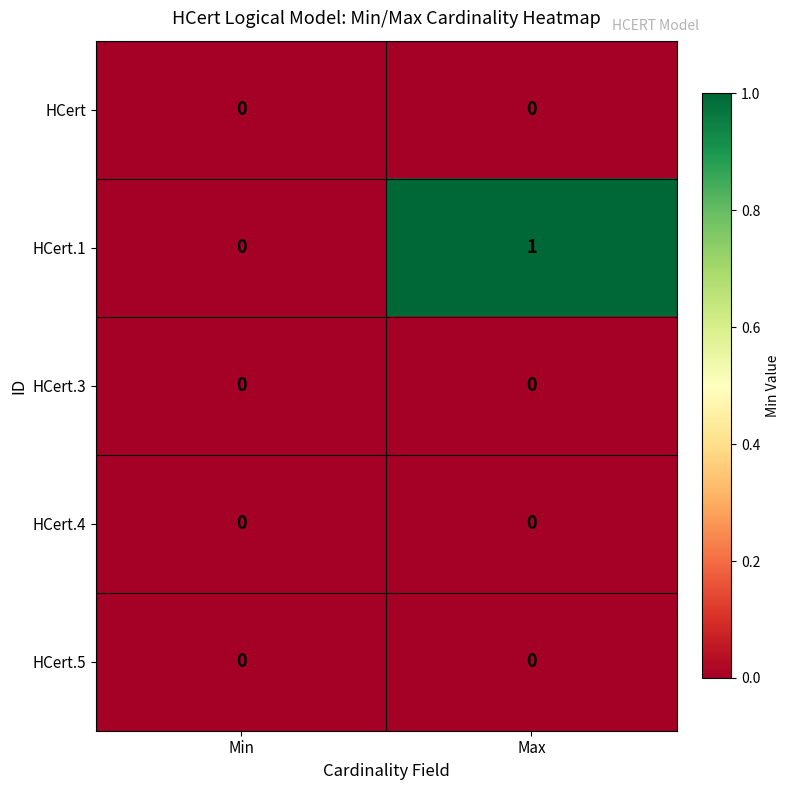

Which series has the largest range (max minus min)?

HCert.1